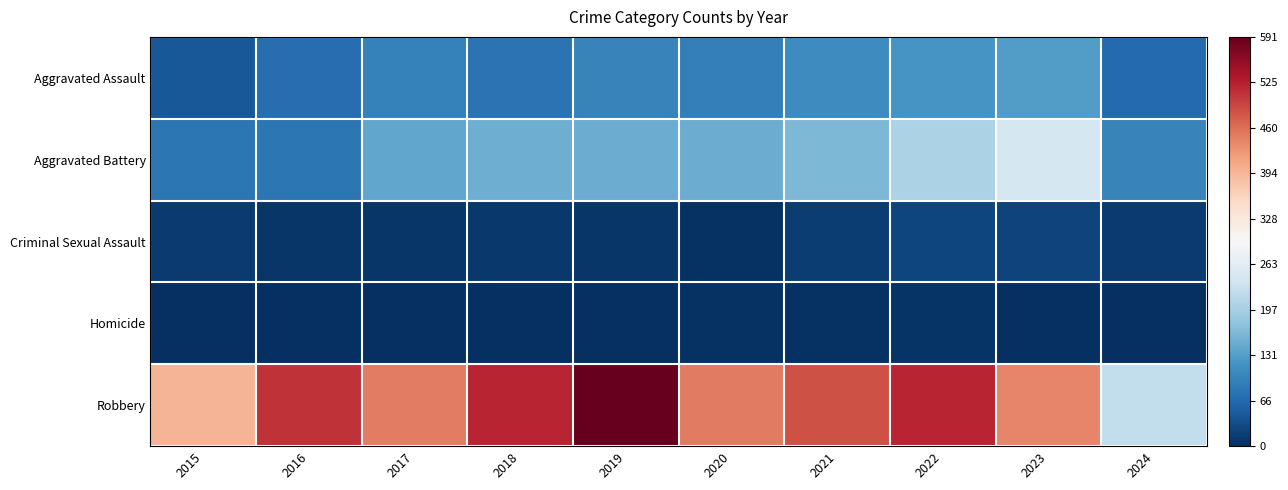

Rank the series by their maximum value, from lowest to highest.

Homicide, Criminal Sexual Assault, Aggravated Assault, Aggravated Battery, Robbery